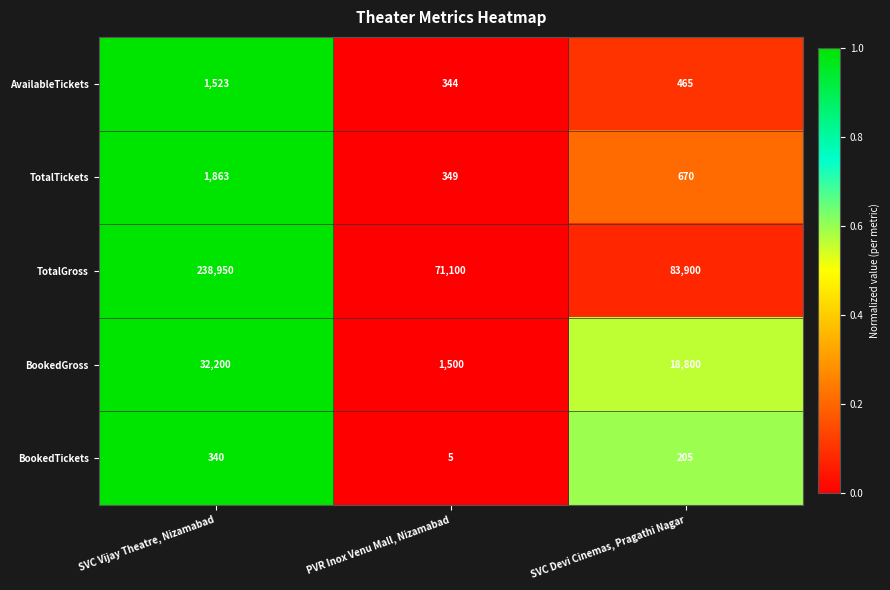

List the labels in order of BookedGross value, smallest first.

PVR Inox Venu Mall, Nizamabad, SVC Devi Cinemas, Pragathi Nagar, SVC Vijay Theatre, Nizamabad